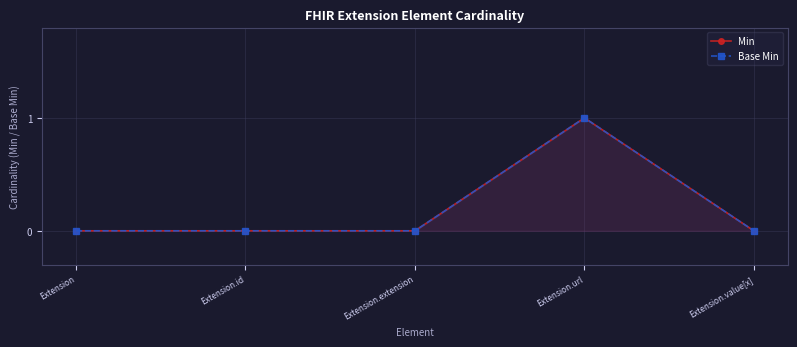

Reading left to right, extract all data points from this chart.

Min: 0	0	0	1	0
Base Min: 0	0	0	1	0